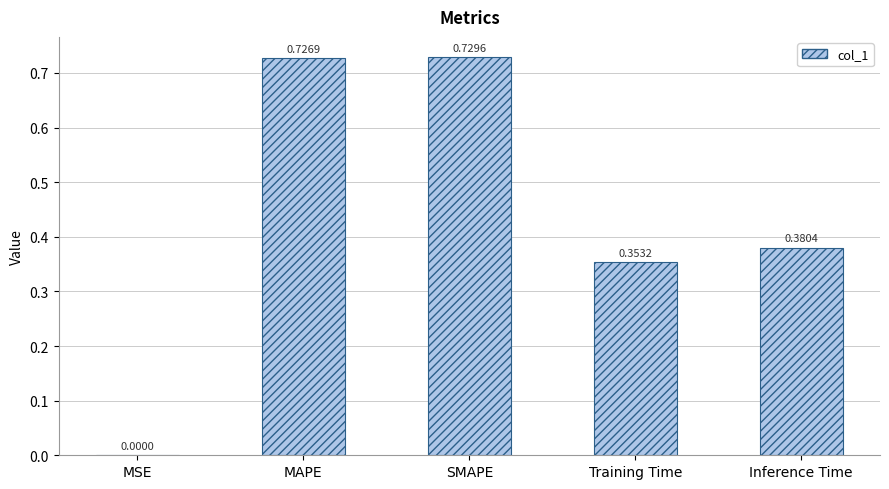

True or false: the data shows 0.1 at Training Time.

False